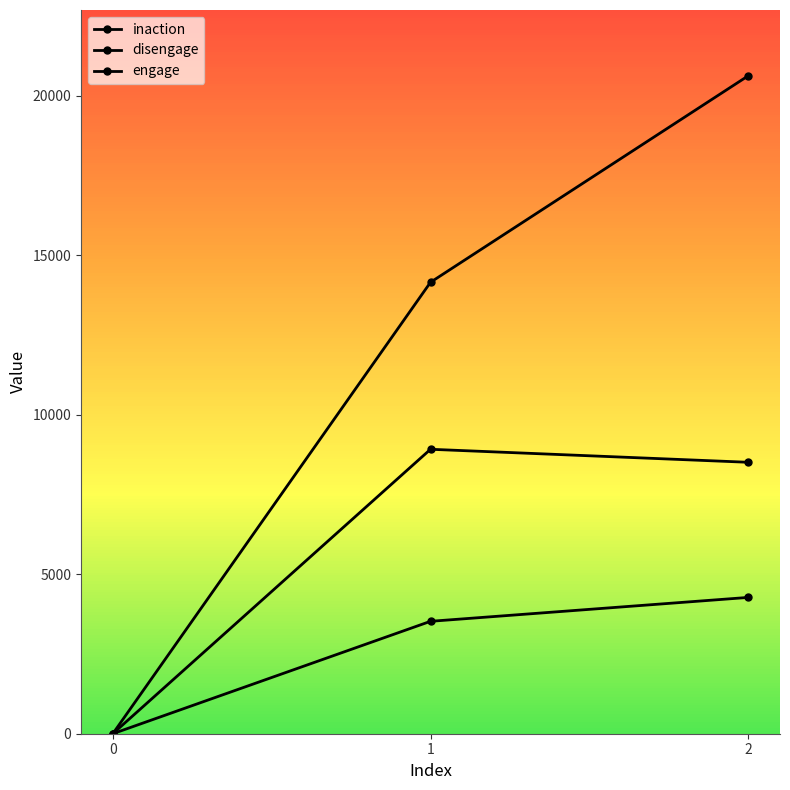

What is the difference between the maximum and second lowest values in the disengage series?

408